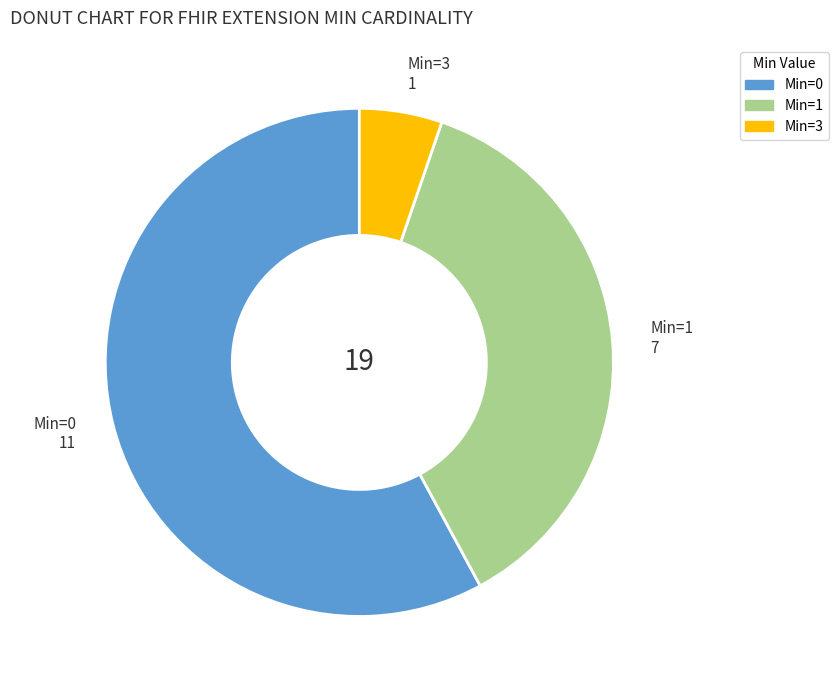

Rank the categories by value from highest to lowest.

Min=0 11, Min=1 7, Min=3 1